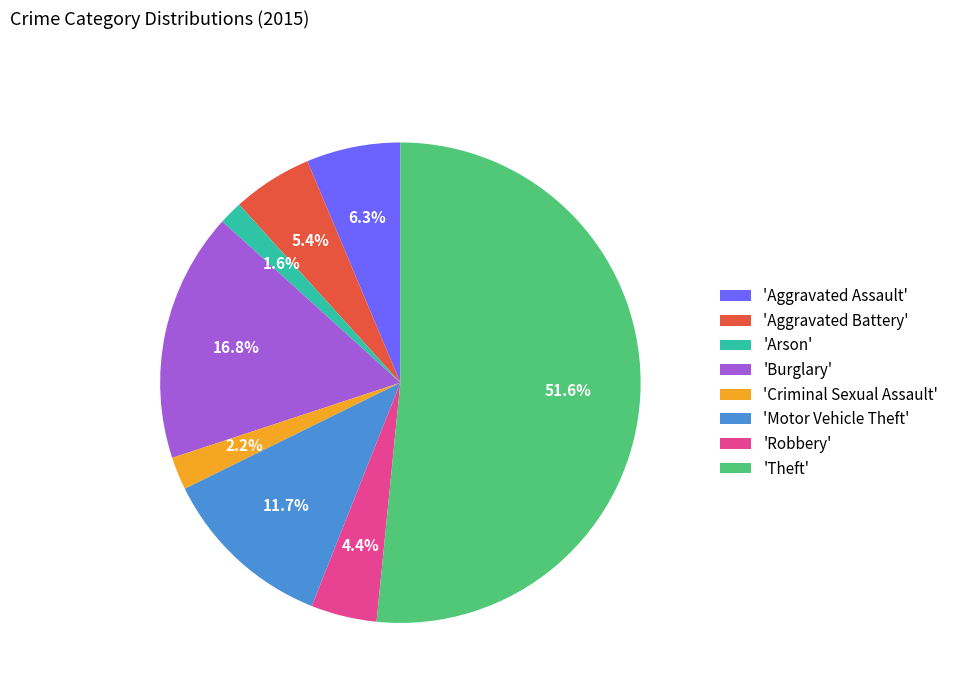

Which slice is the largest?

'Theft'